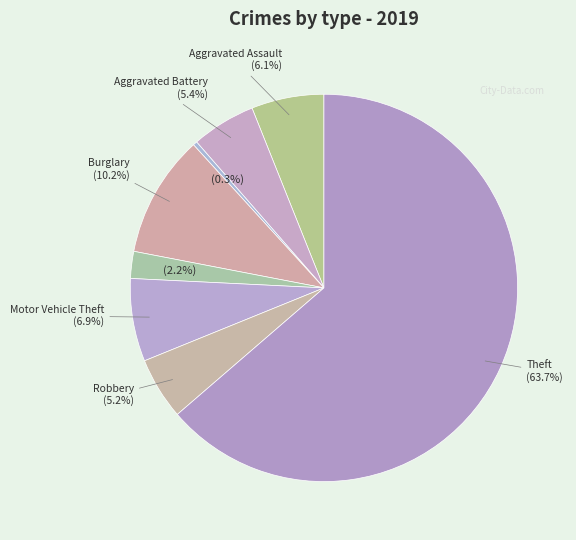

Count the number of slices in the pie.

8